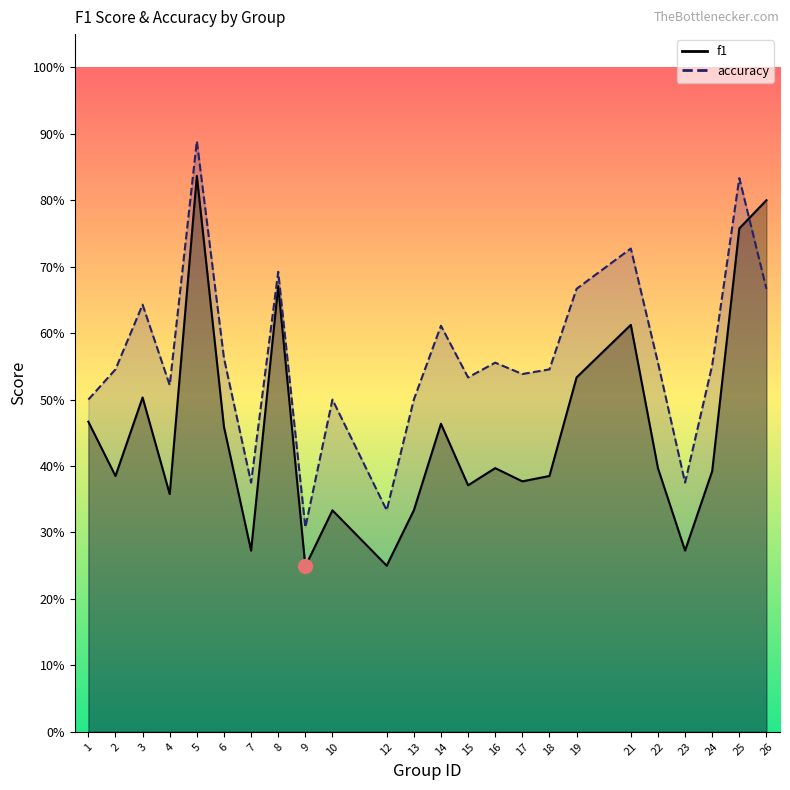

Count the number of data series in this chart.

2